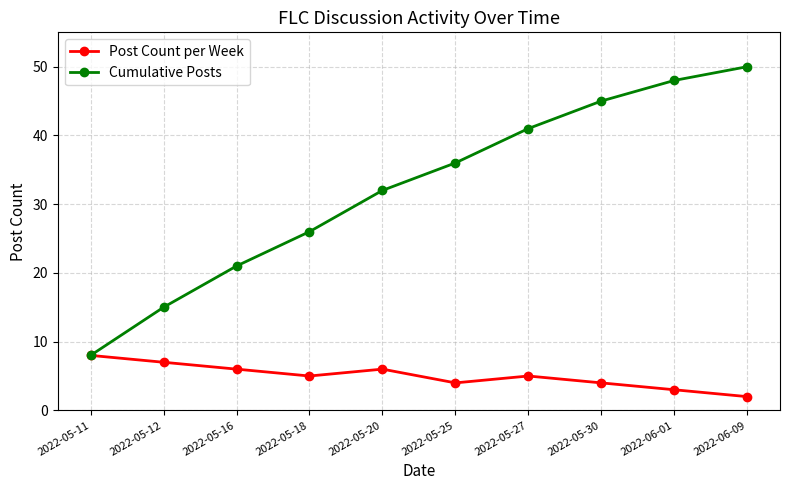

At how many categories does at least one series exceed 25?

7